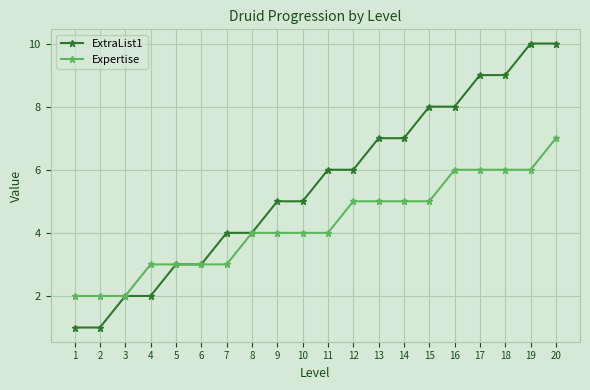

Read the Expertise value at 17.

6